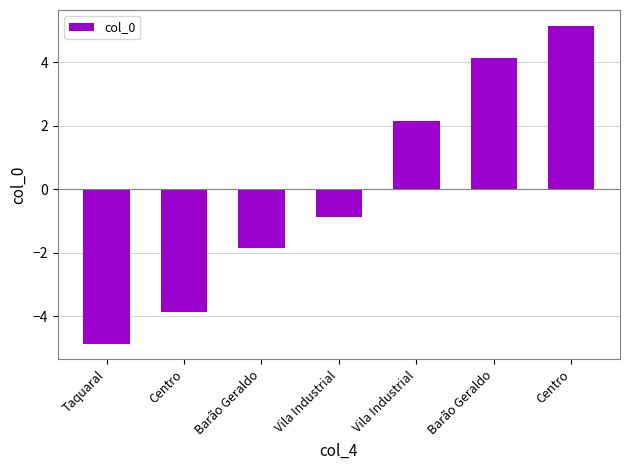

What is the difference between the maximum and minimum values?

10.0